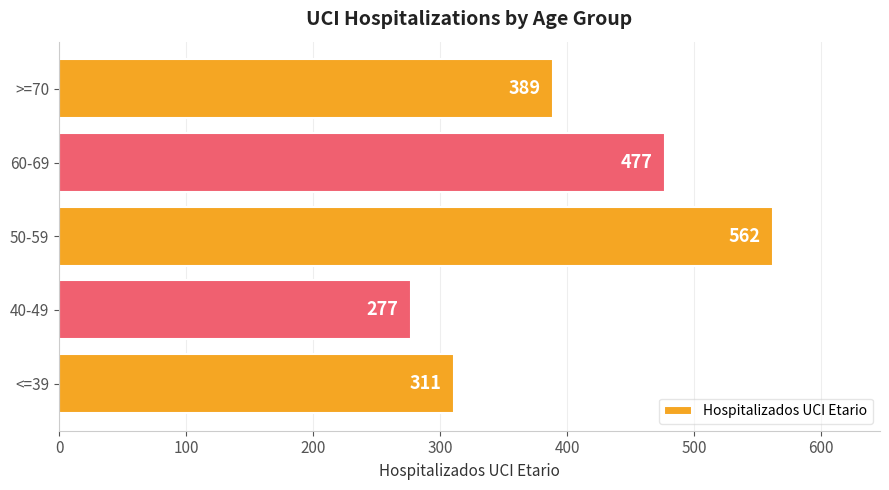

Is it true that the value at 60-69 is 632?

False